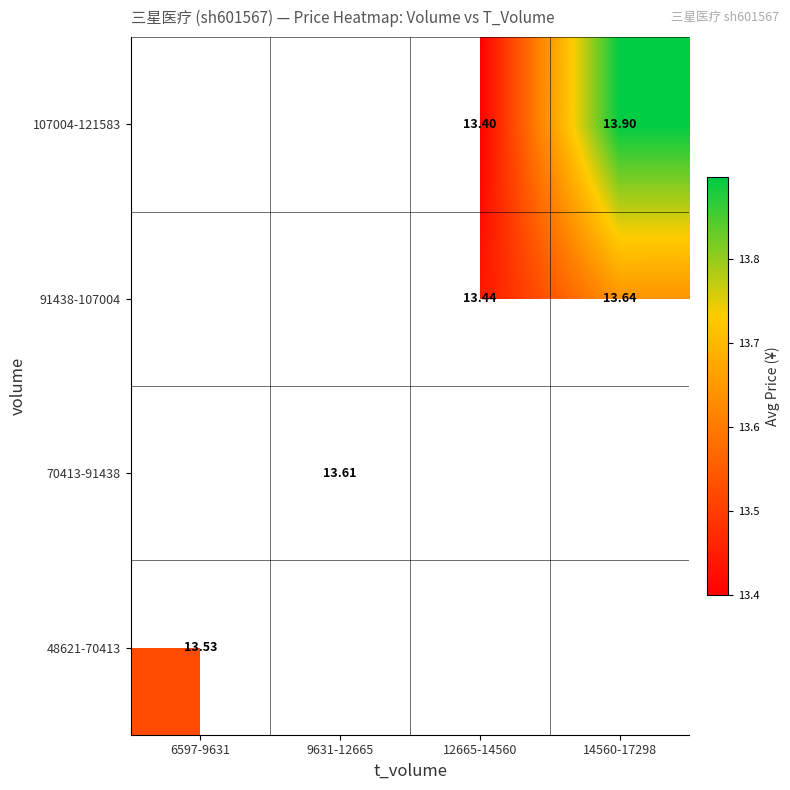

How many data points does each series have?

4